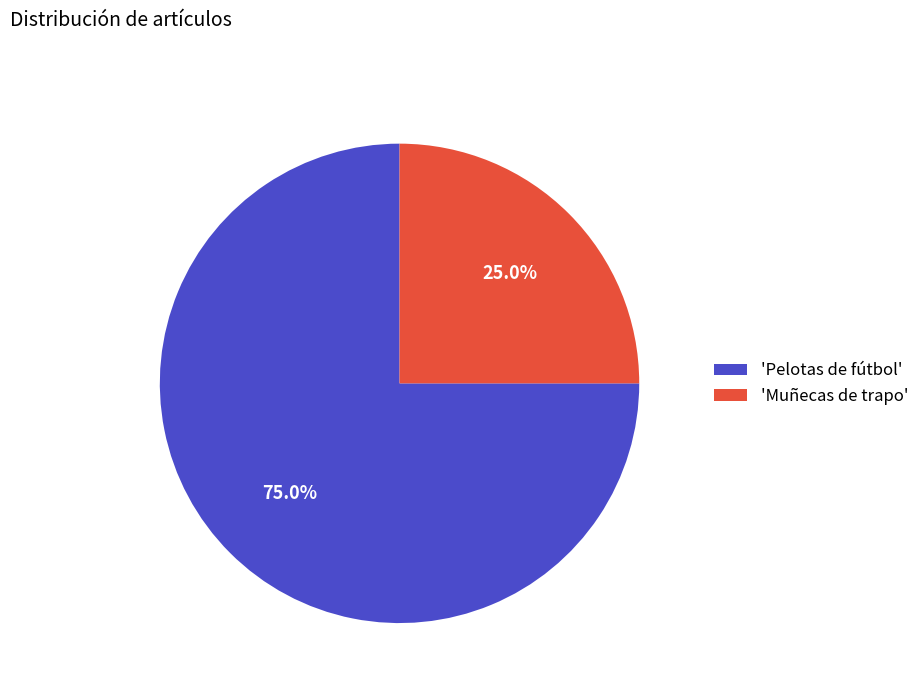

Is there a majority slice in this chart?

Yes